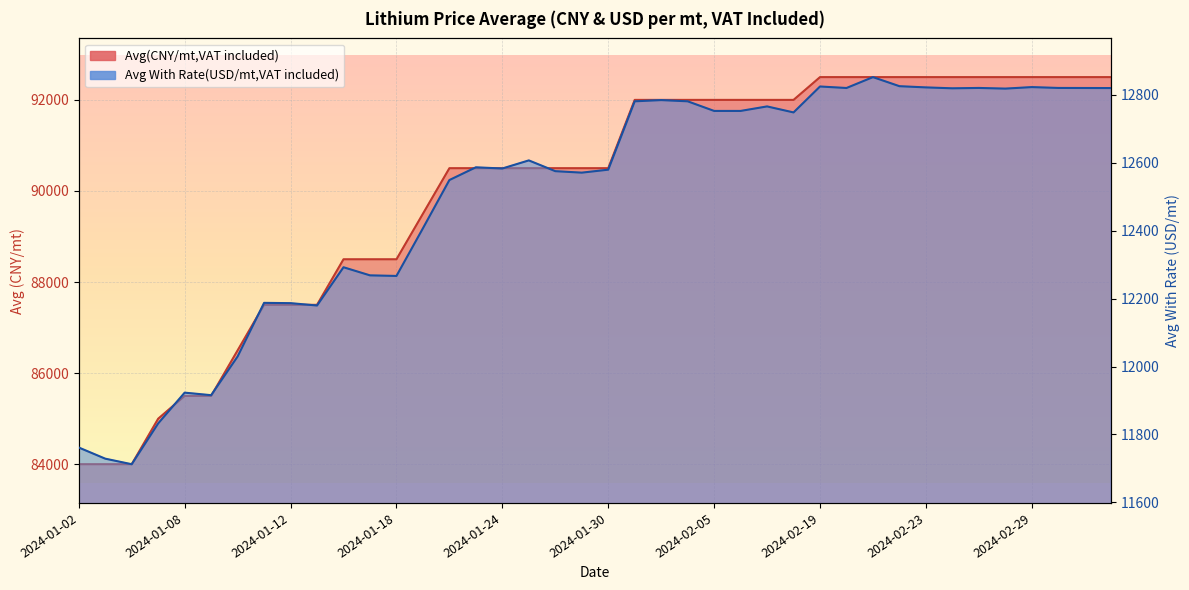

Does the chart display data point markers on the line(s)?

No